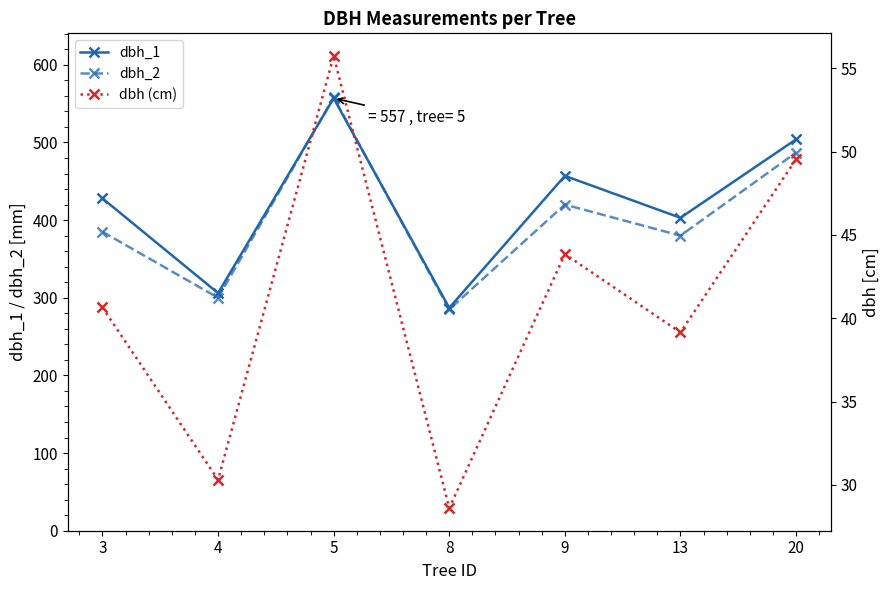

Which series has the largest range (max minus min)?

dbh_2